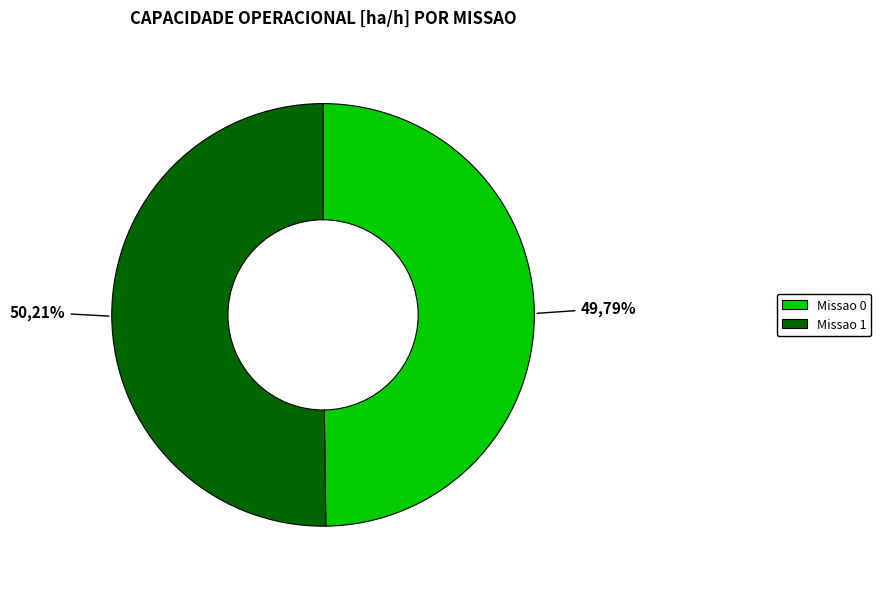

To the nearest percent, what percentage of the pie is Missao 1?

50%